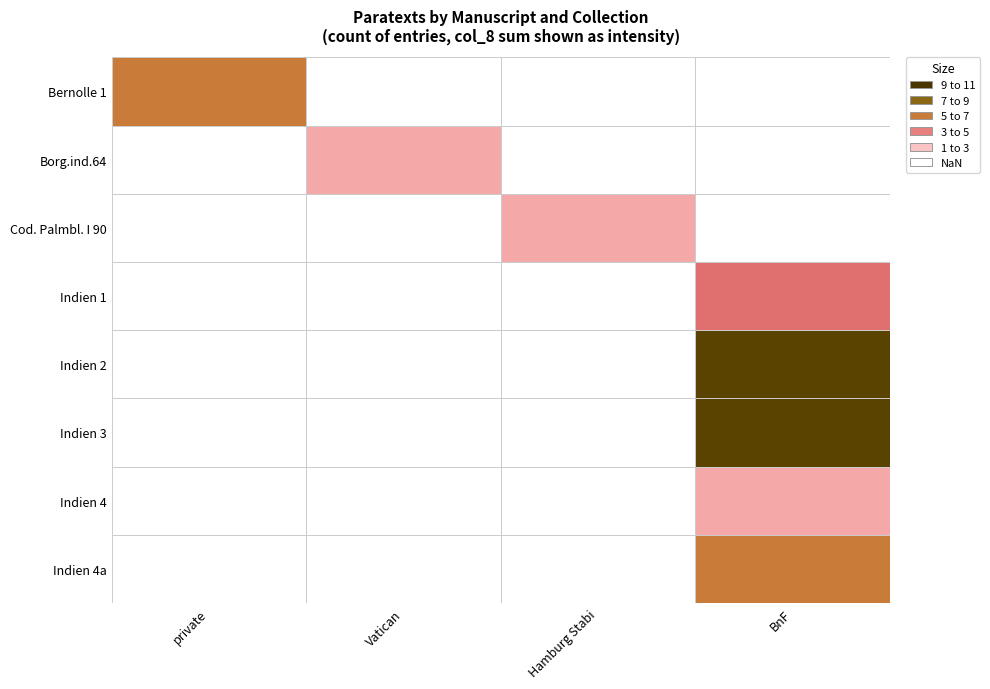

Reading right to left, list all the values displayed in this chart.

Bernolle 1: Indien 1=0	Cod. Palmbl. I 90=0	Borg.ind.64=0	Bernolle 1=6
Borg.ind.64: Indien 1=0	Cod. Palmbl. I 90=0	Borg.ind.64=1	Bernolle 1=0
Cod. Palmbl. I 90: Indien 1=0	Cod. Palmbl. I 90=1	Borg.ind.64=0	Bernolle 1=0
Indien 1: Indien 1=4	Cod. Palmbl. I 90=0	Borg.ind.64=0	Bernolle 1=0
Indien 2: Indien 1=10	Cod. Palmbl. I 90=0	Borg.ind.64=0	Bernolle 1=0
Indien 3: Indien 1=10	Cod. Palmbl. I 90=0	Borg.ind.64=0	Bernolle 1=0
Indien 4: Indien 1=1	Cod. Palmbl. I 90=0	Borg.ind.64=0	Bernolle 1=0
Indien 4a: Indien 1=5	Cod. Palmbl. I 90=0	Borg.ind.64=0	Bernolle 1=0